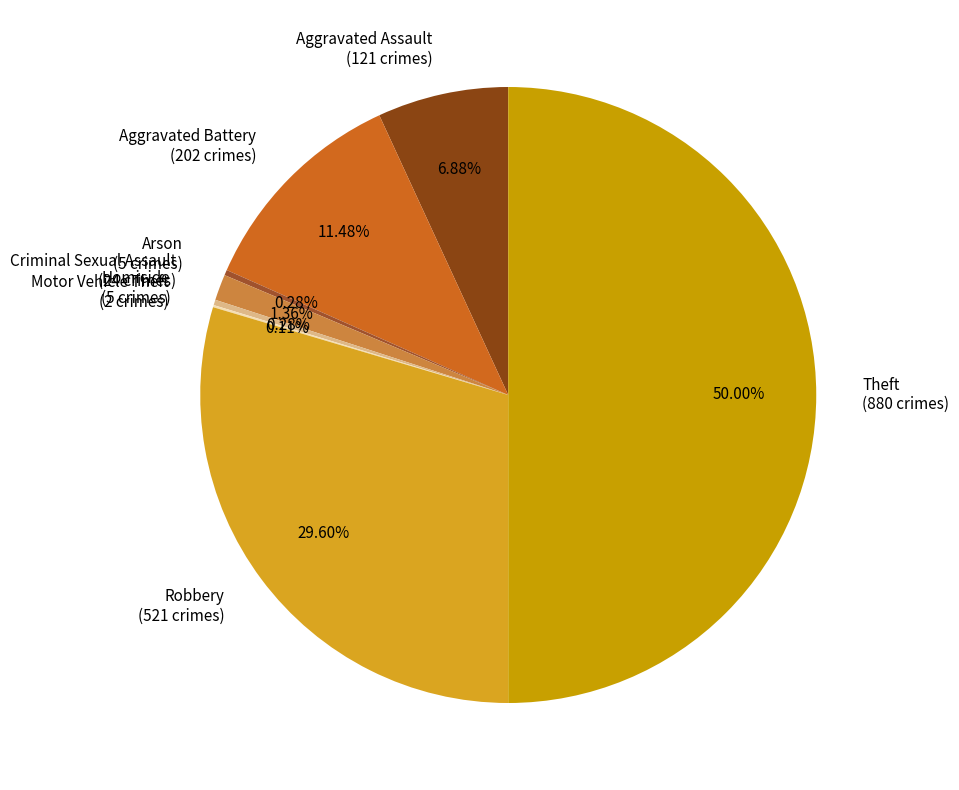

Between Arson (5 crimes) and Aggravated Assault (121 crimes), which is larger?

Aggravated Assault (121 crimes)